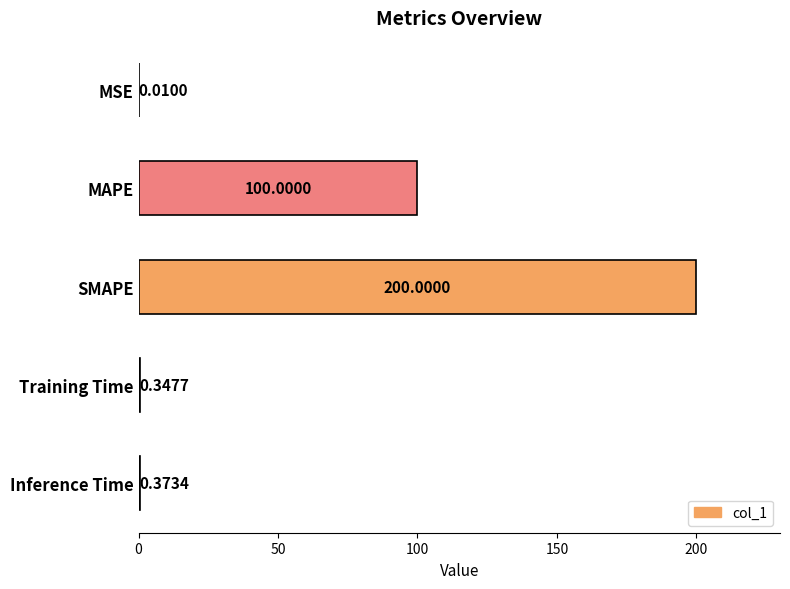

Does the chart contain stacked bars?

No